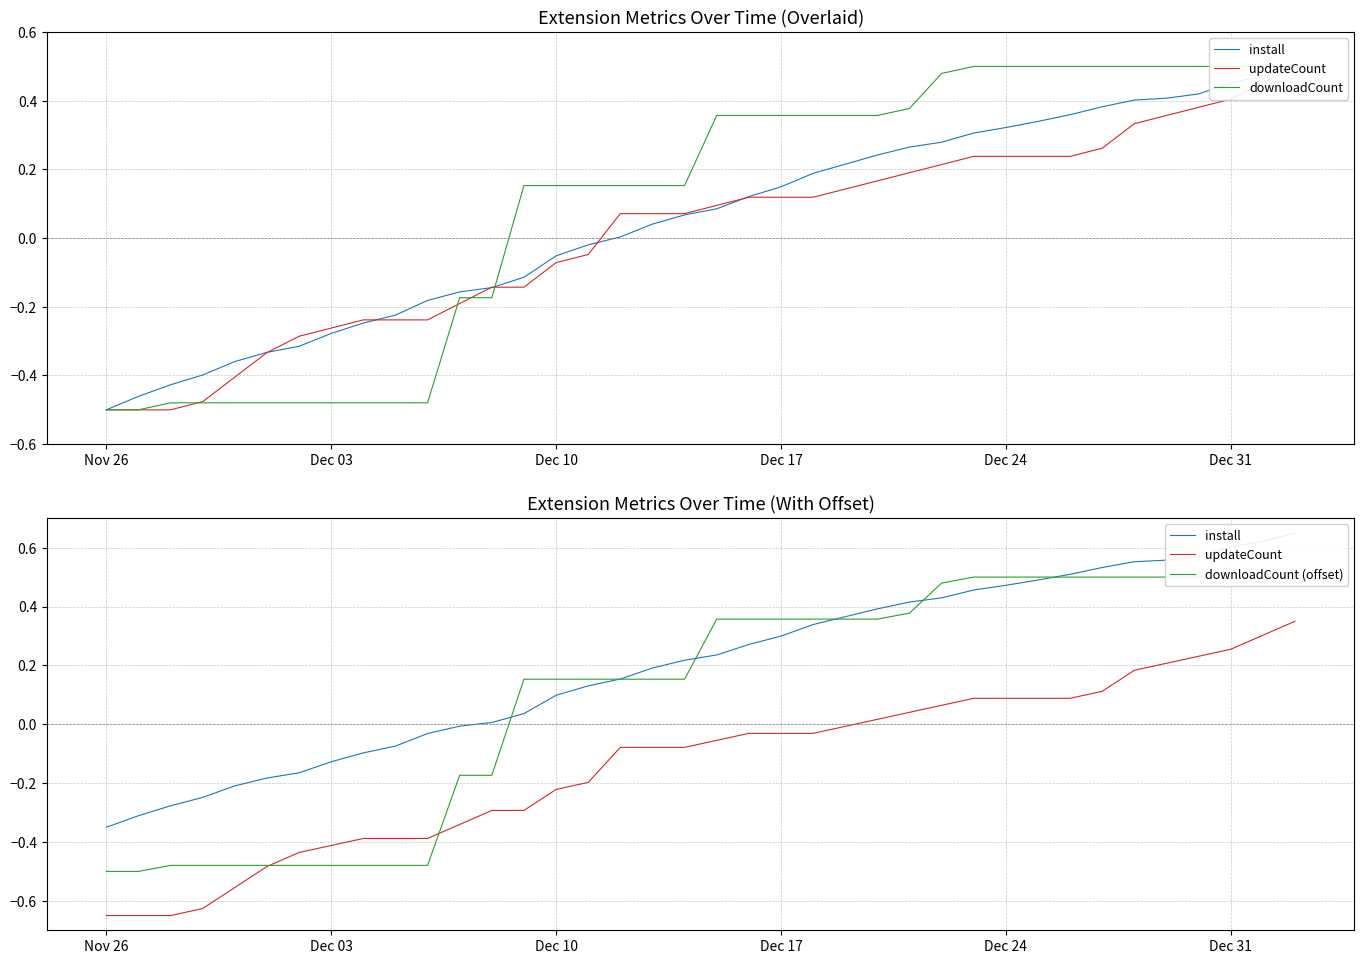

Which series has the largest total across all categories?

install